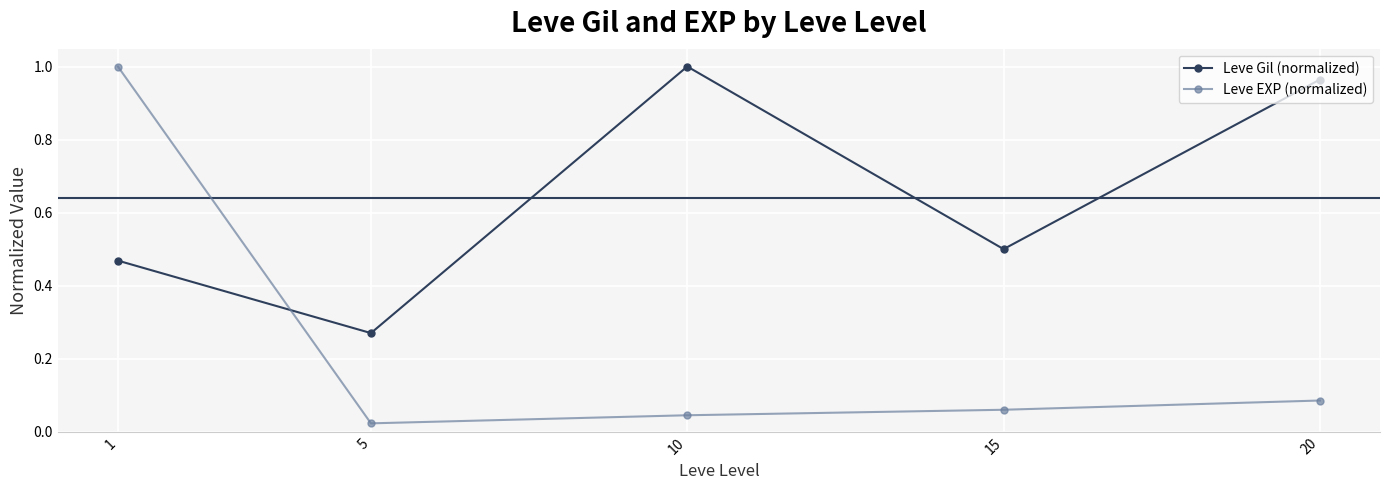

Where do Leve EXP (normalized) and Leve Gil (normalized) first cross each other?

1 and 5